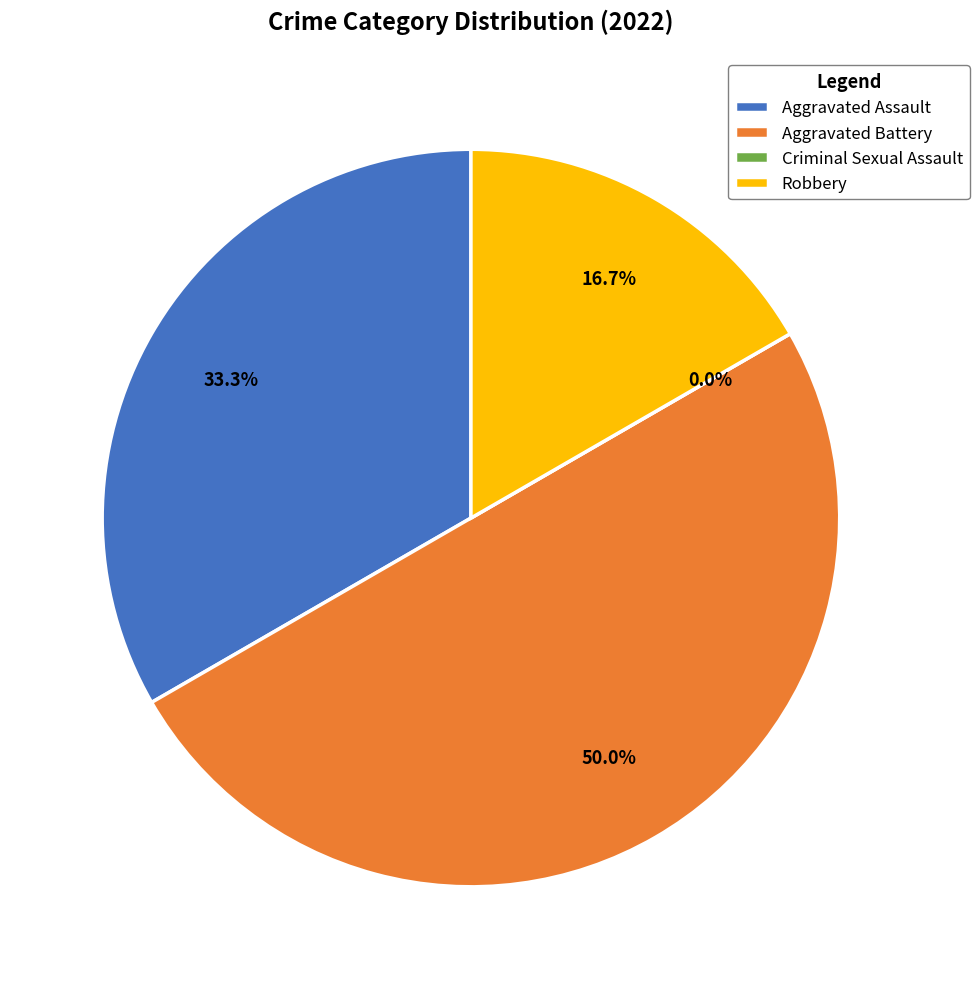

Does any single category account for the majority?

No